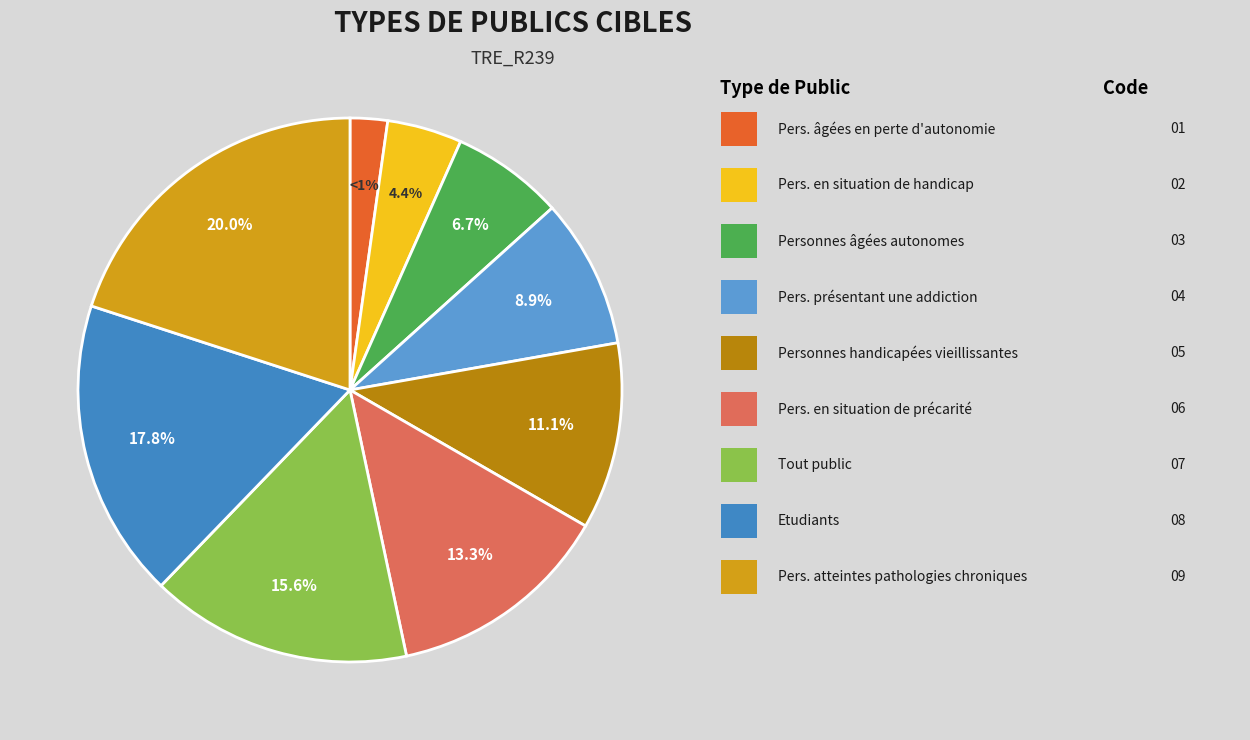

To the nearest percent, what percentage of the pie is Personnes âgées autonomes?

7%